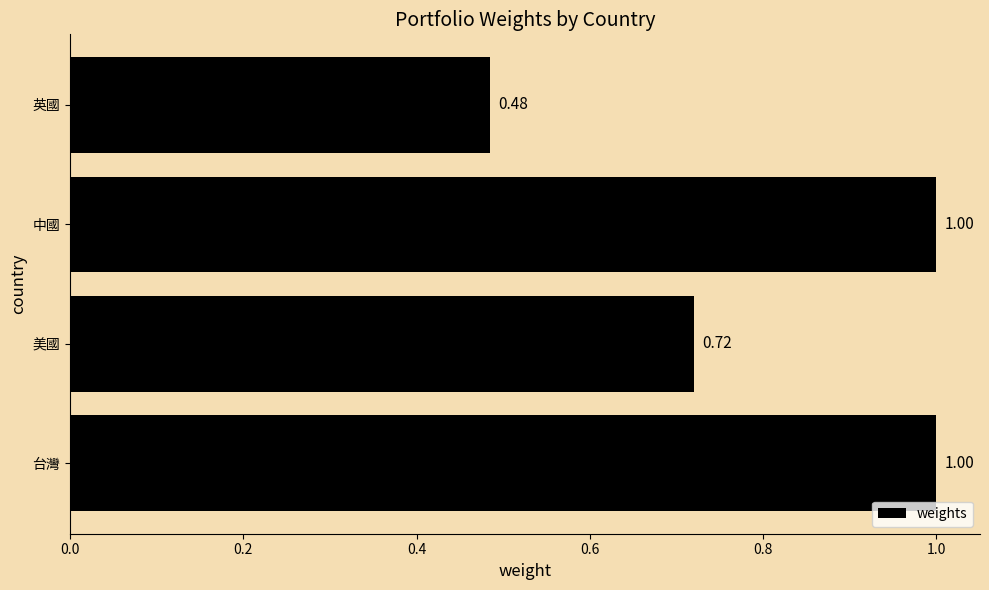

Which label corresponds to the smallest value in the chart?

英國